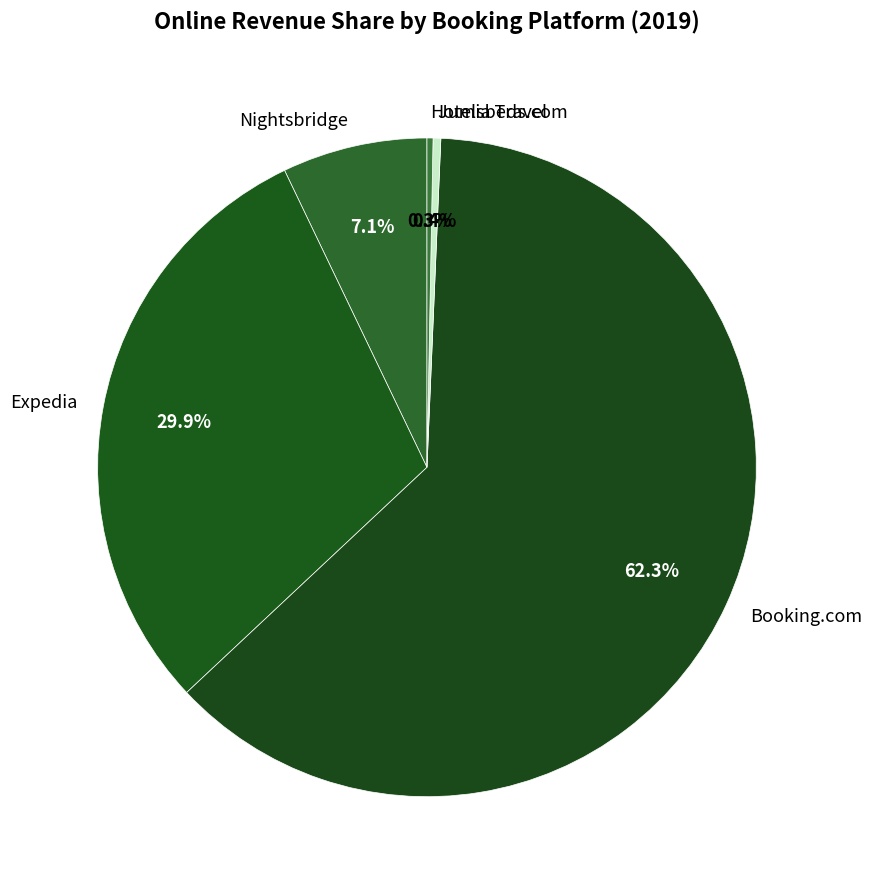

What portion of the pie excludes Expedia?

70.1%